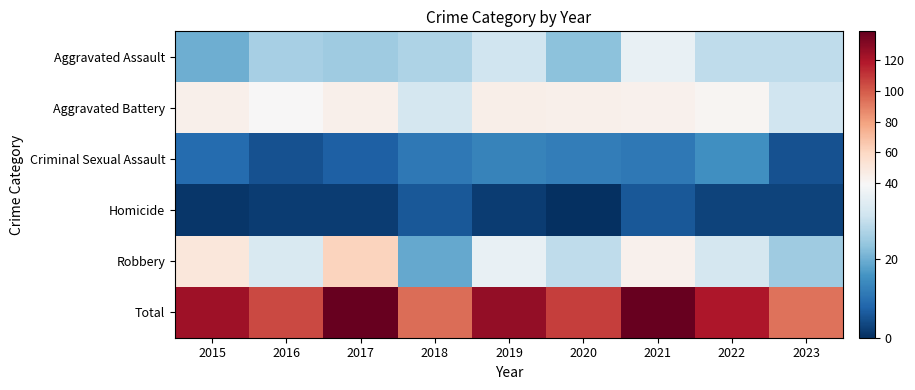

Reading left to right, transcribe all the data shown in this chart.

Aggravated Assault: 2015=20	2016=26	2017=25	2018=27	2019=31	2020=23	2021=36	2022=29	2023=29
Aggravated Battery: 2015=44	2016=39	2017=44	2018=32	2019=45	2020=44	2021=43	2022=41	2023=31
Criminal Sexual Assault: 2015=9	2016=5	2017=7	2018=11	2019=13	2020=12	2021=11	2022=15	2023=5
Homicide: 2015=1	2016=2	2017=2	2018=6	2019=2	2020=0	2021=6	2022=3	2023=3
Robbery: 2015=50	2016=33	2017=61	2018=19	2019=36	2020=29	2021=43	2022=32	2023=25
Total: 2015=124	2016=105	2017=139	2018=95	2019=127	2020=108	2021=139	2022=120	2023=93